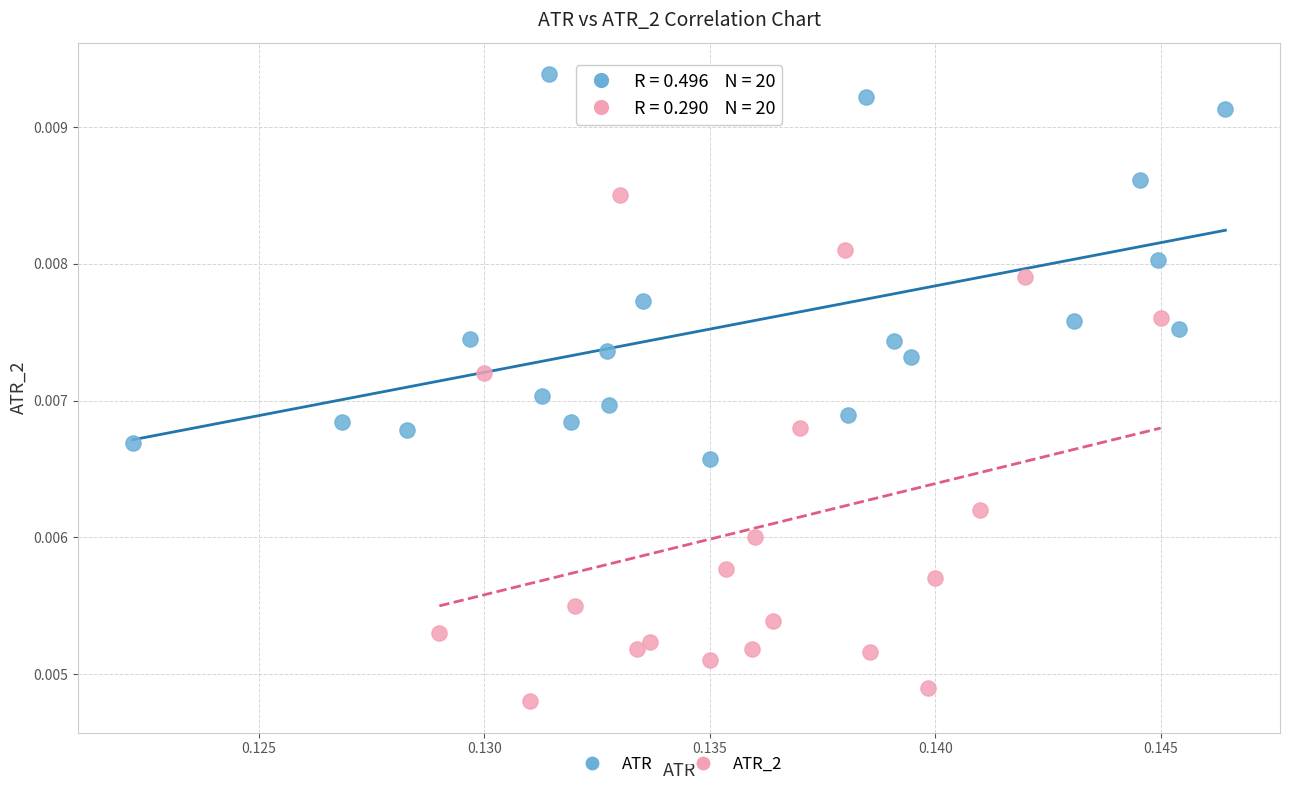

Which series has the largest Y range (max minus min)?

ATR_2